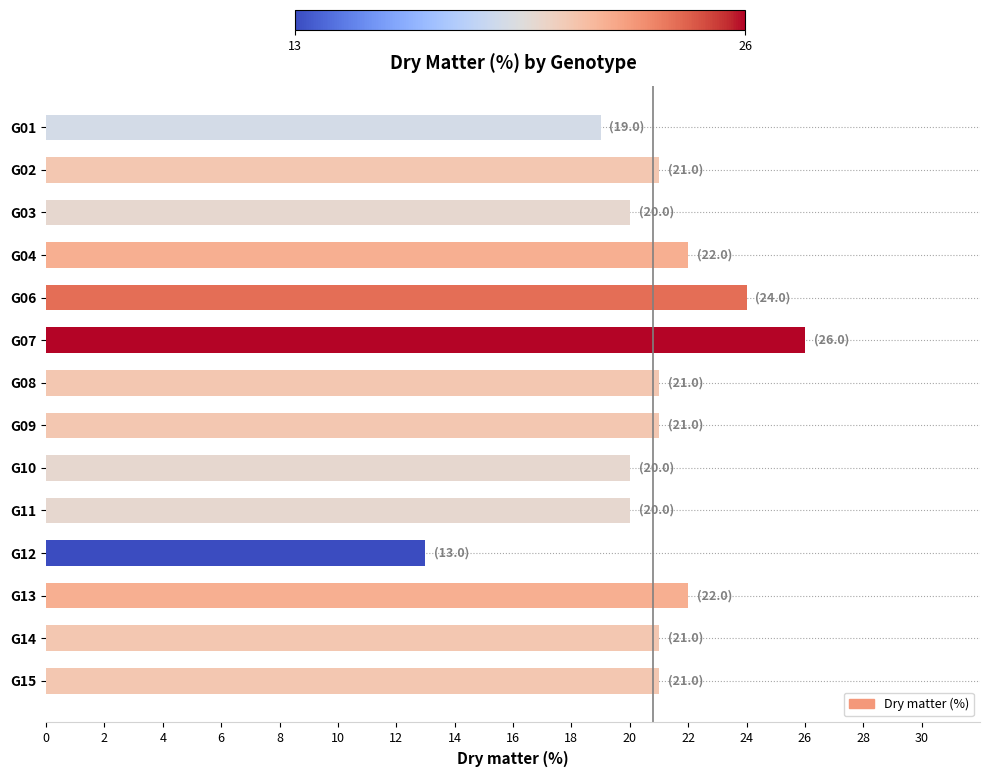

What is the minimum value shown in the chart?

13